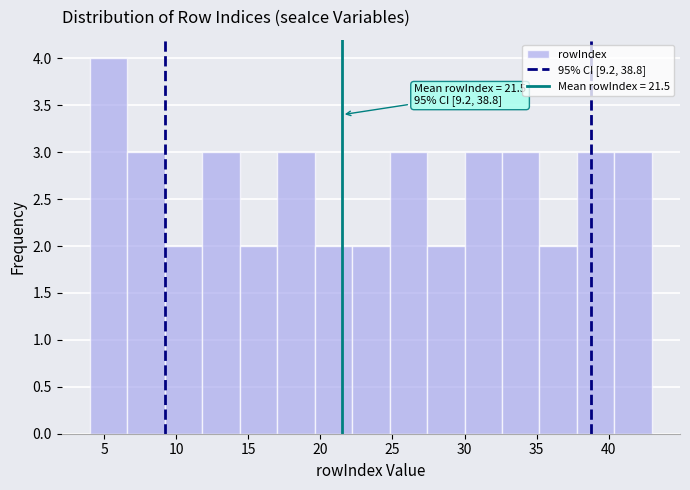

Which range on the x-axis has the tallest bar?

4.0 to 6.6